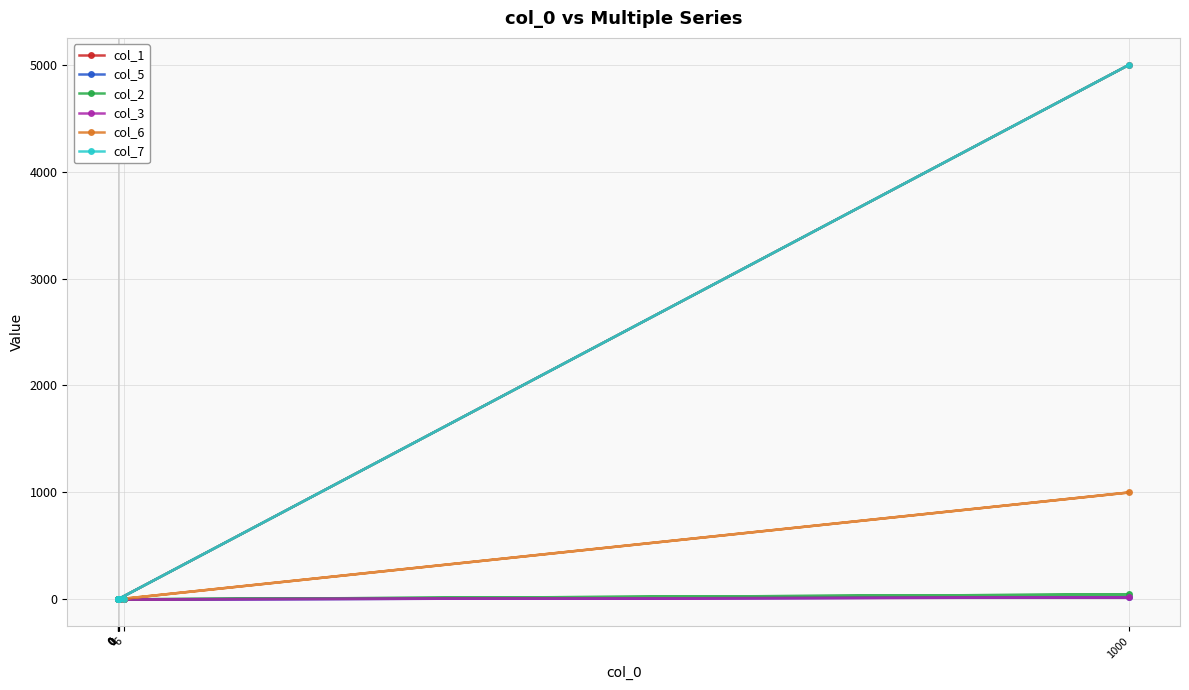

What is the difference between the col_3 values at 0 and 0?

1.0